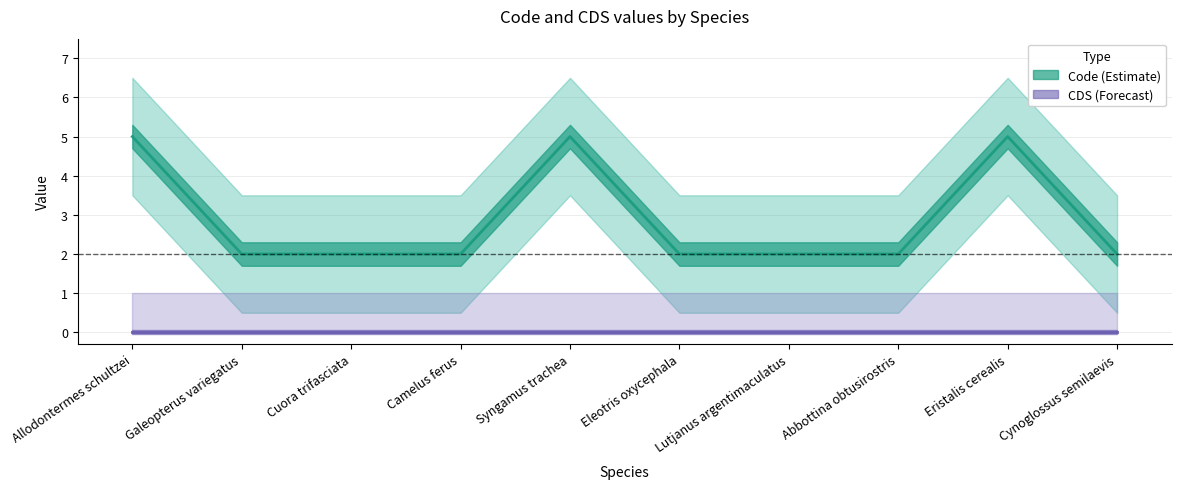

List the labels in order of value, smallest first.

Galeopterus variegatus, Cuora trifasciata, Camelus ferus, Eleotris oxycephala, Lutjanus argentimaculatus, Abbottina obtusirostris, Cynoglossus semilaevis, Allodontermes schultzei, Syngamus trachea, Eristalis cerealis